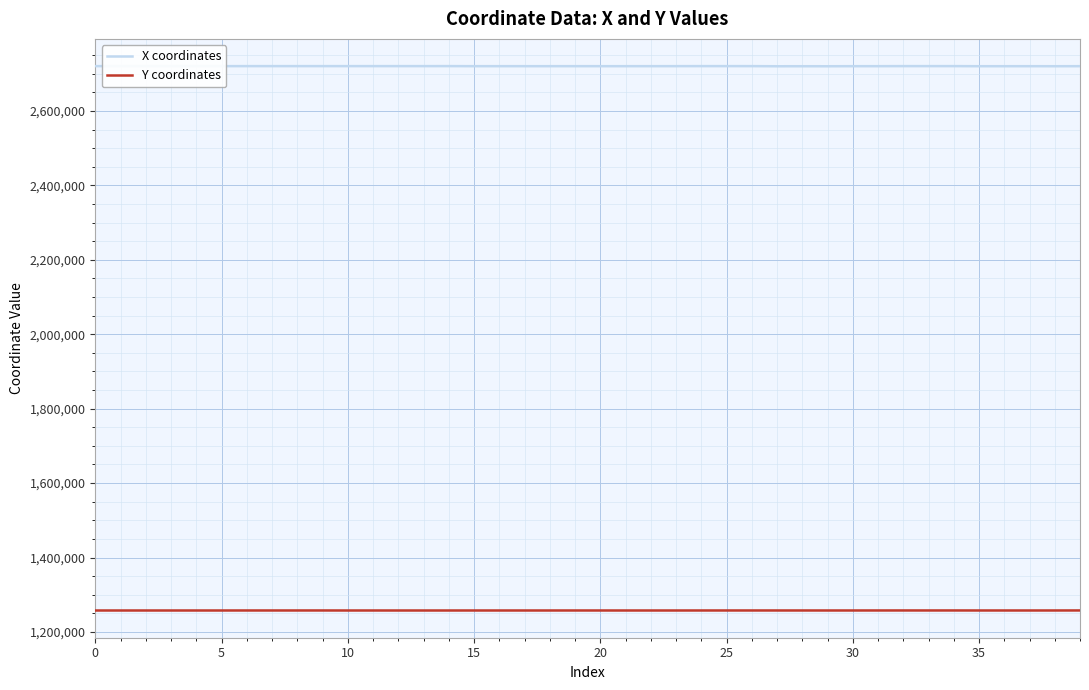

Which series has the largest total across all categories?

X coordinates